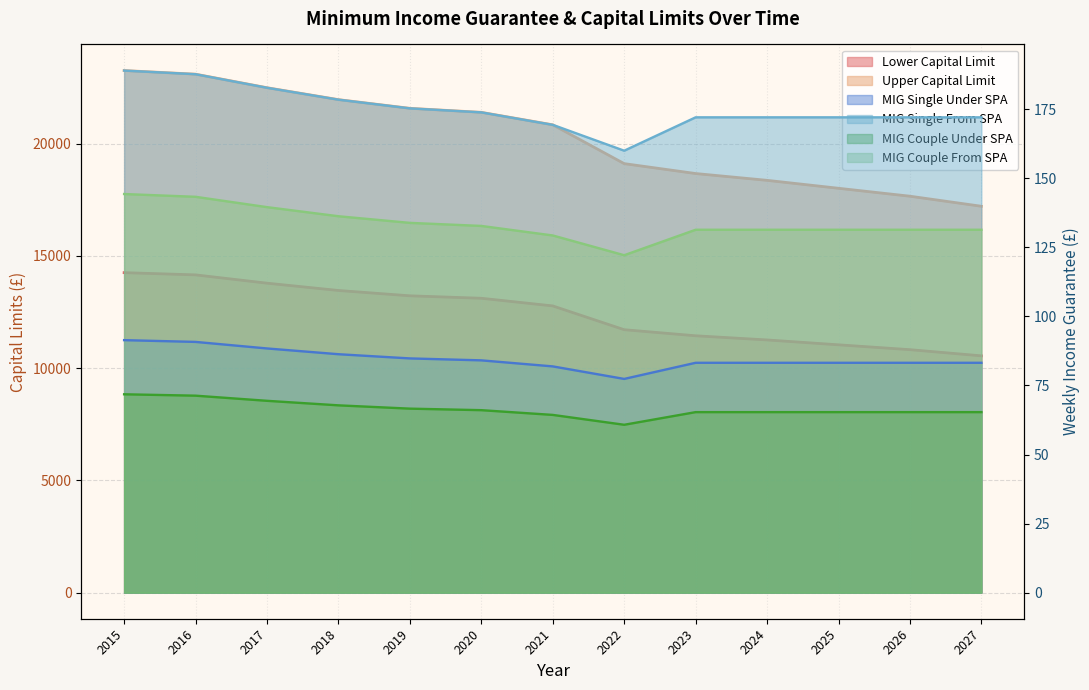

Reading left to right, transcribe all the data shown in this chart.

sc_lower_capital_limit: 2015=14250.0	2016=14150.9	2017=13781.4	2018=13456.1	2019=13218.9	2020=13109.5	2021=12768.8	2022=11709.1	2023=11439.0	2024=11253.2	2025=11036.5	2026=10820.1	2027=10545.6
sc_upper_capital_limit: 2015=23250.0	2016=23088.4	2017=22485.5	2018=21954.7	2019=21567.7	2020=21389.1	2021=20833.3	2022=19104.4	2023=18663.6	2024=18360.5	2025=18006.9	2026=17653.8	2027=17205.9
mig_single_under_spa: 2015=91.4	2016=90.8	2017=88.4	2018=86.3	2019=84.8	2020=84.1	2021=81.9	2022=77.4	2023=83.2	2024=83.2	2025=83.2	2026=83.2	2027=83.2
mig_single_from_spa: 2015=189.0	2016=187.7	2017=182.8	2018=178.5	2019=175.3	2020=173.9	2021=169.4	2022=160.0	2023=172.1	2024=172.1	2025=172.1	2026=172.1	2027=172.1
mig_couple_under_spa: 2015=71.8	2016=71.3	2017=69.4	2018=67.8	2019=66.6	2020=66.1	2021=64.3	2022=60.8	2023=65.3	2024=65.3	2025=65.3	2026=65.3	2027=65.3
mig_couple_from_spa: 2015=144.3	2016=143.3	2017=139.6	2018=136.3	2019=133.9	2020=132.8	2021=129.3	2022=122.1	2023=131.4	2024=131.4	2025=131.4	2026=131.4	2027=131.4